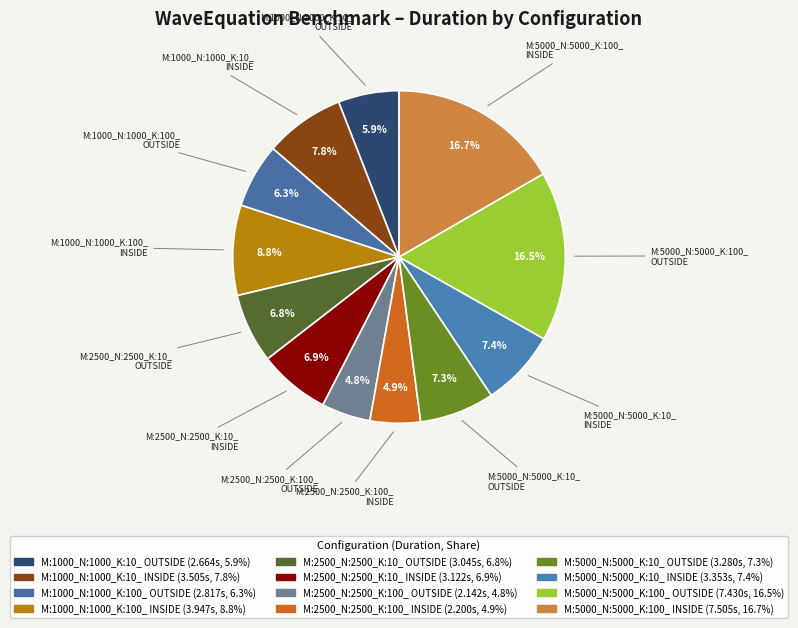

To the nearest percent, what percentage of the pie is M:2500_N:2500_K:10_ OUTSIDE?

7%